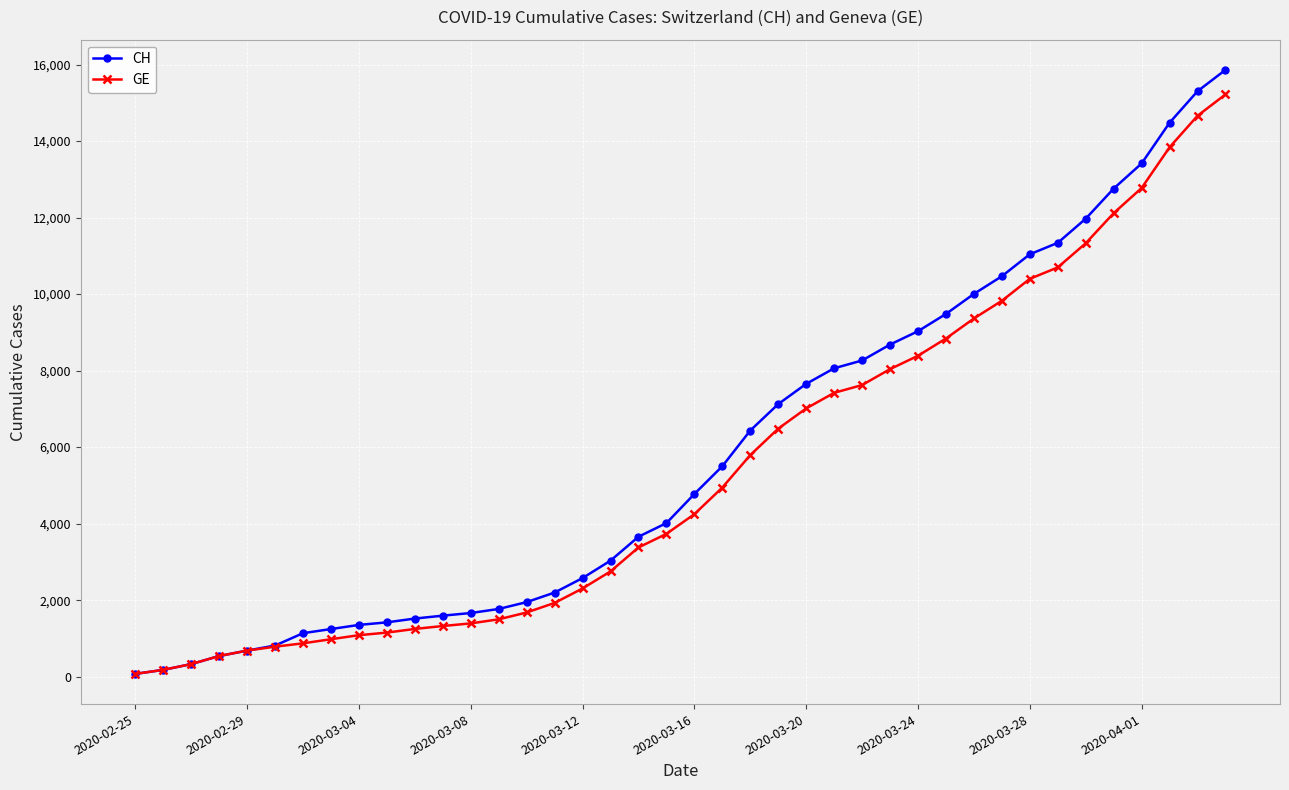

What is the maximum value shown in the chart?

15861